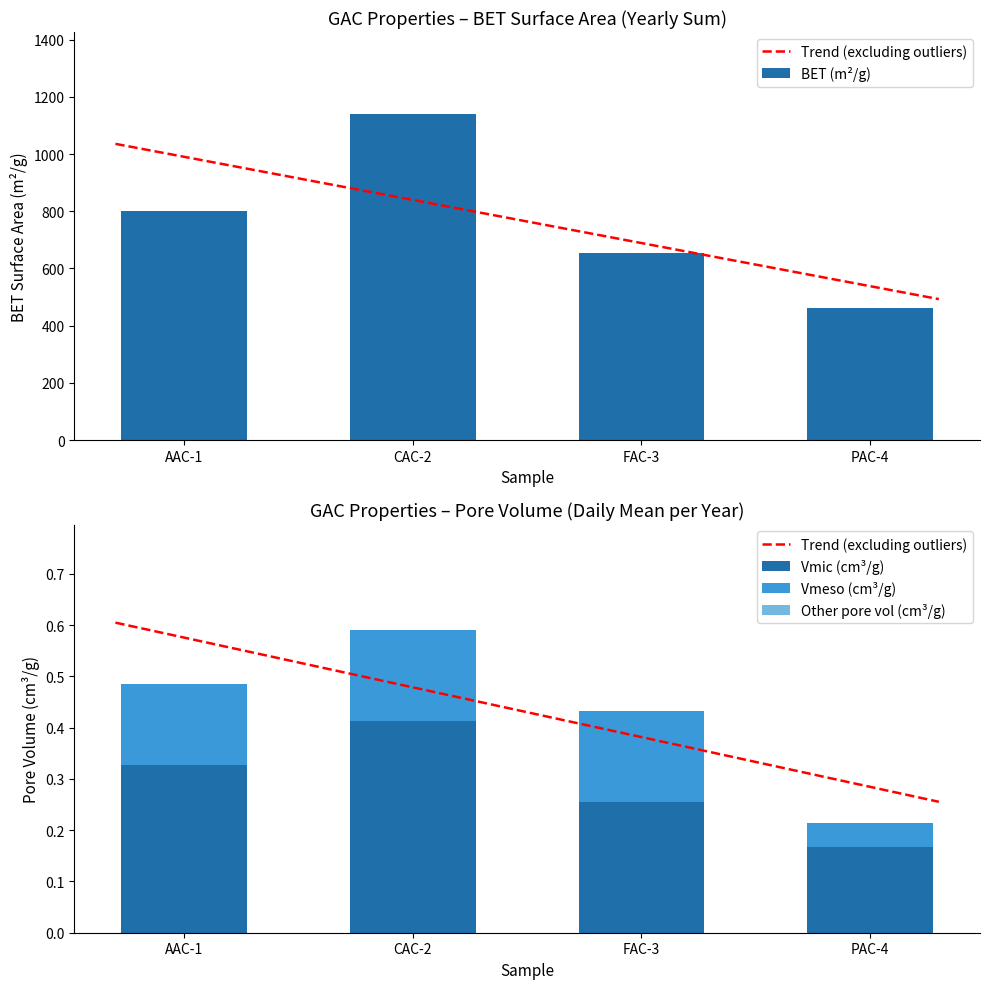

The Vmic series shows 0.2 at PAC-4. True or false?

True